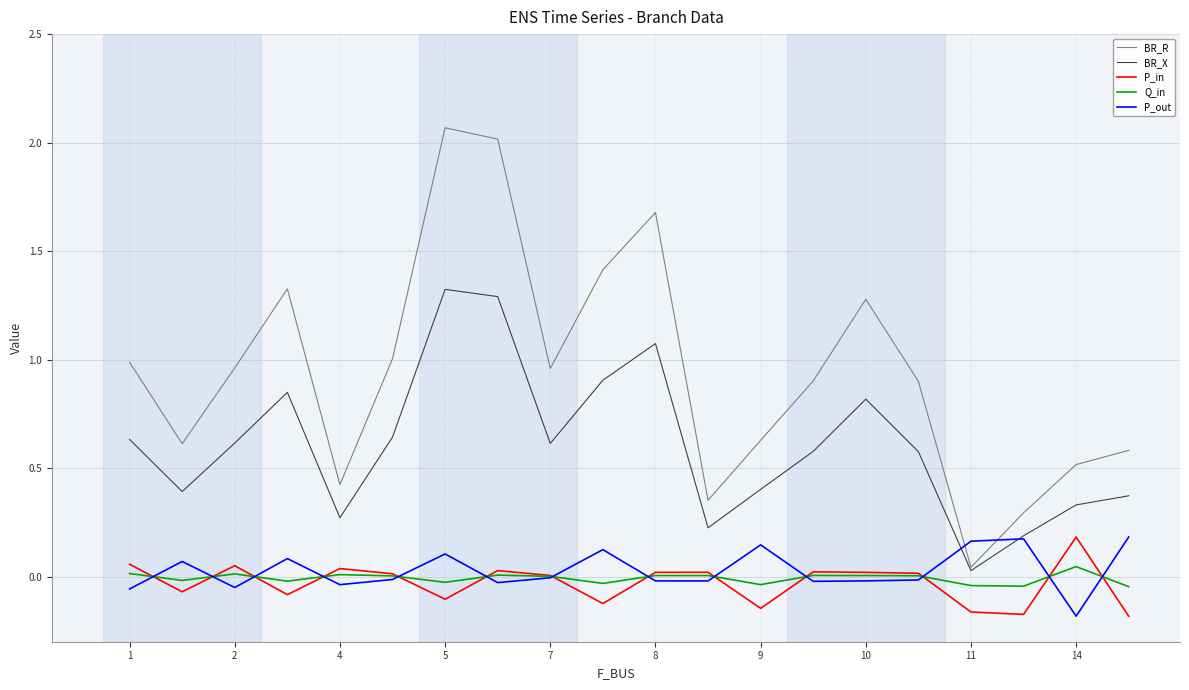

True or false: Q_in and P_in intersect in this chart.

True